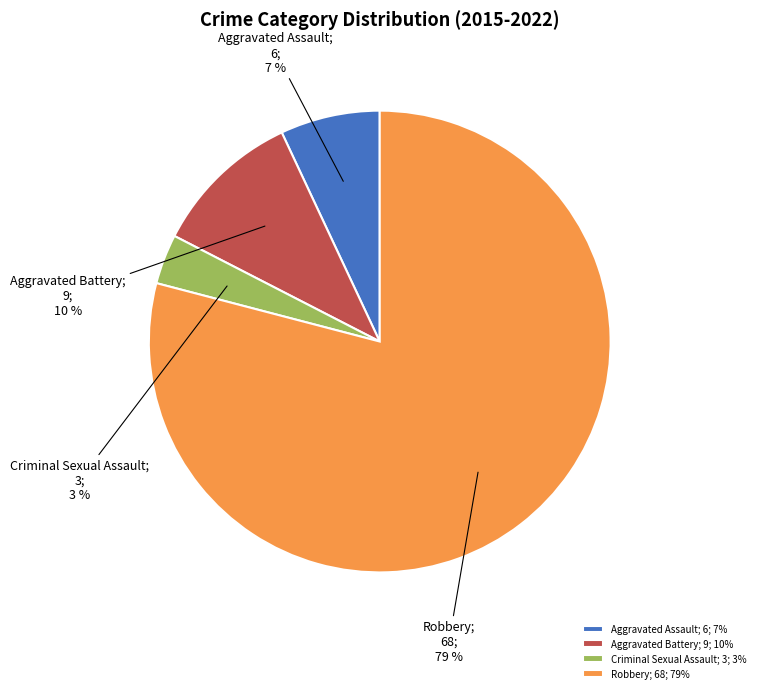

The Aggravated Assault slice represents 7% of the pie. True or false?

True